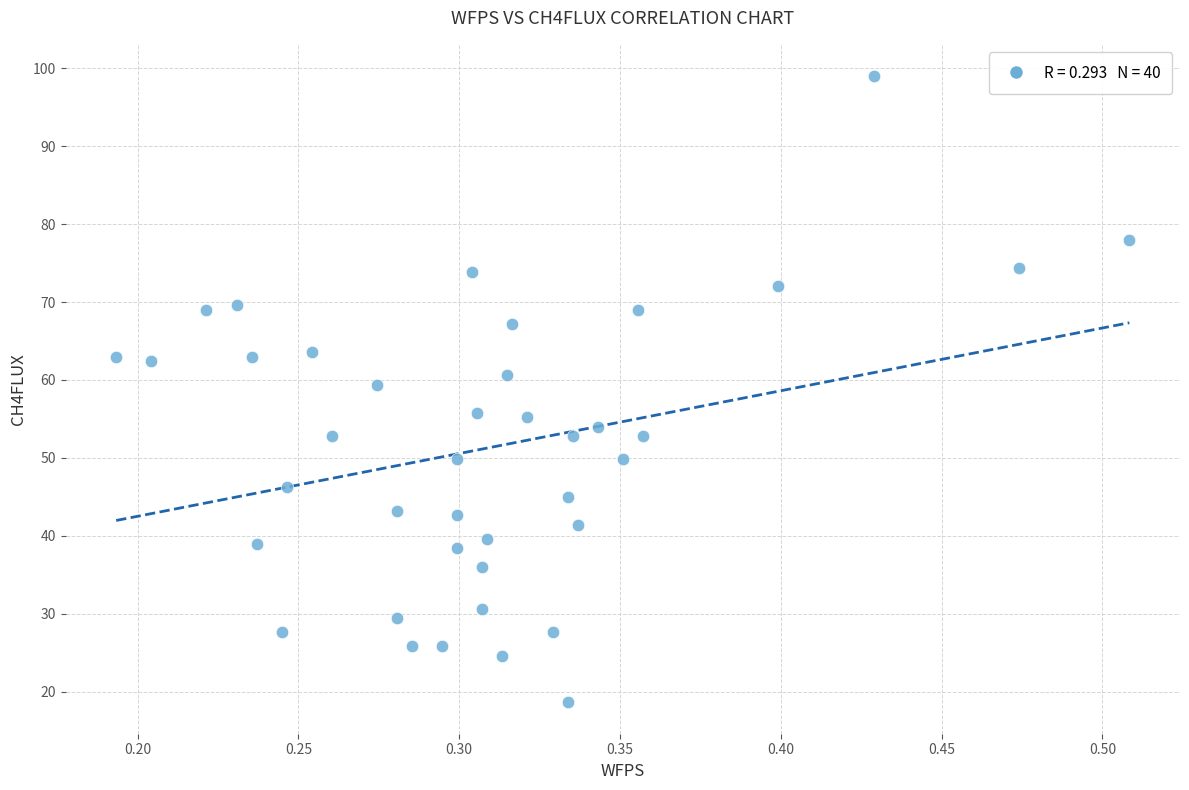

What is the range of X values (max minus min)?

0.3